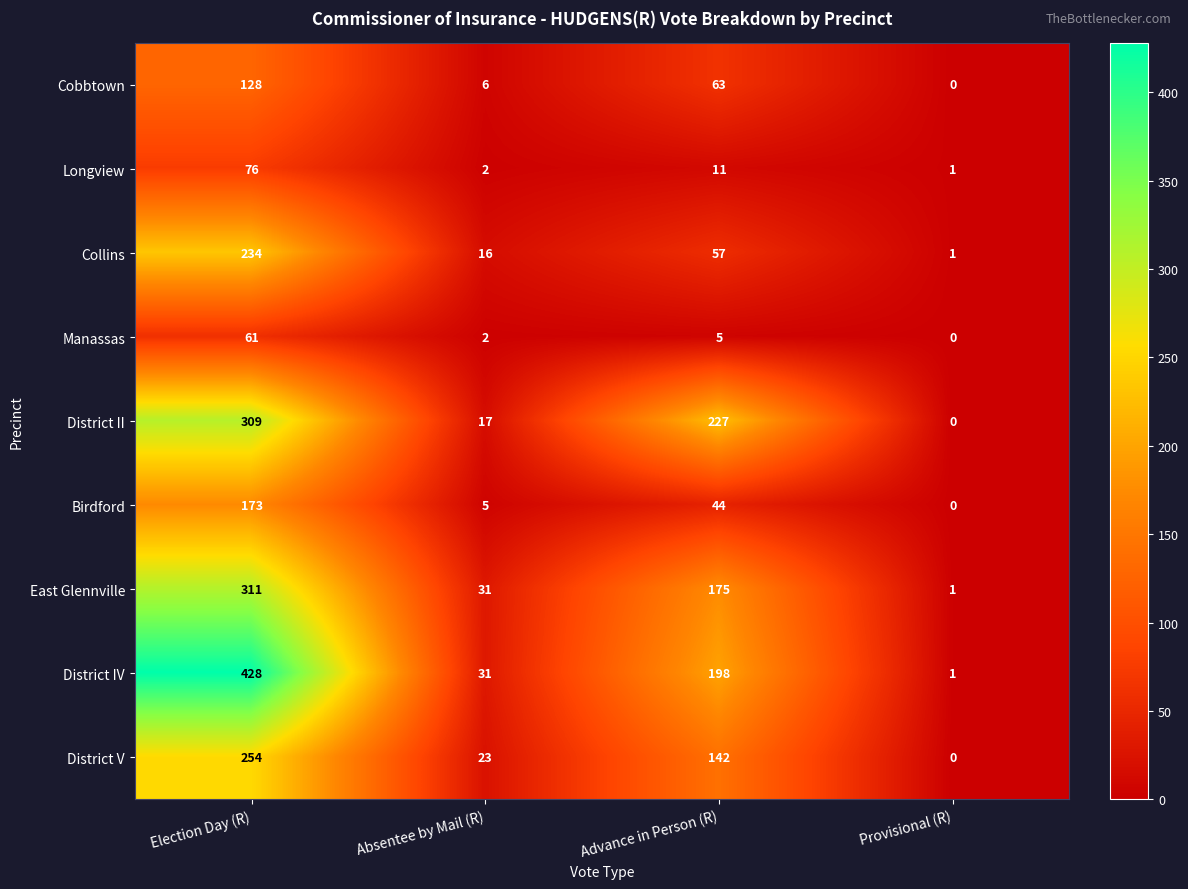

What is the maximum value shown in the chart?

428